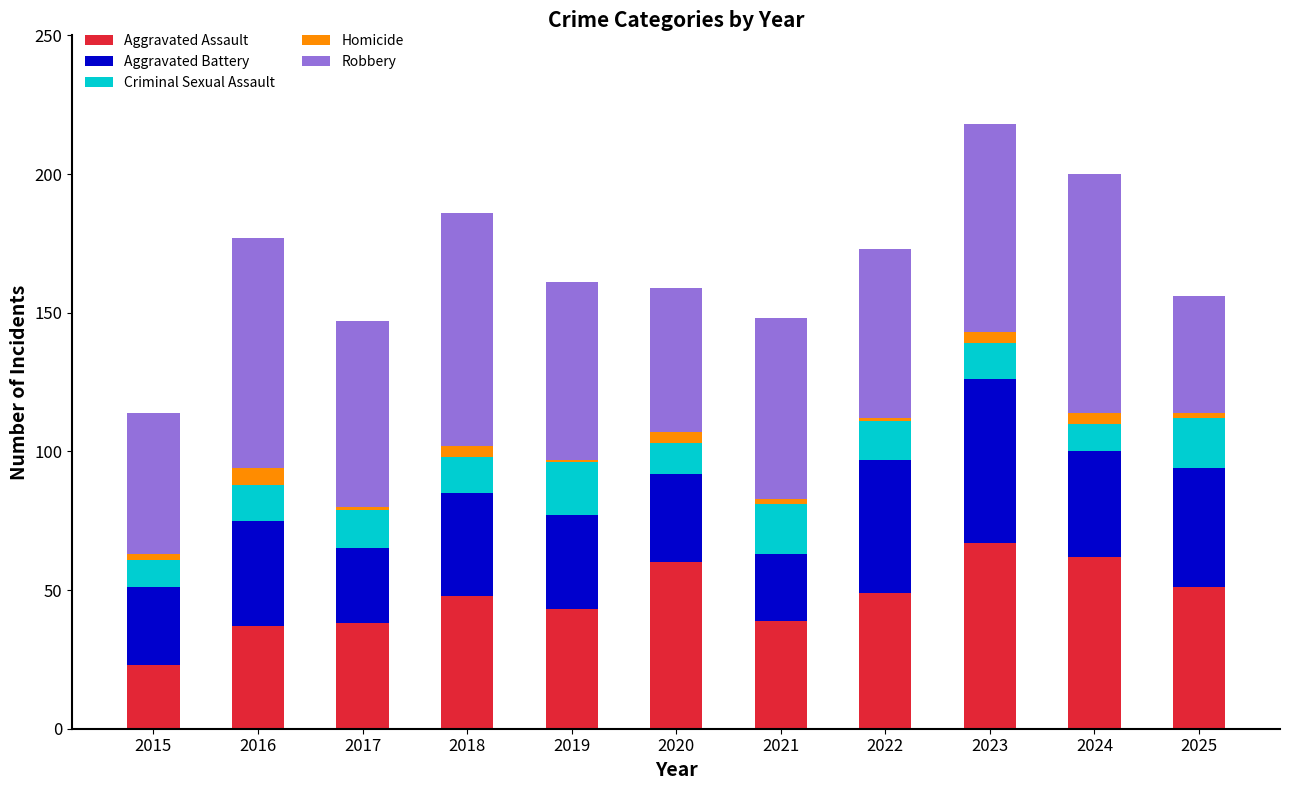

The Aggravated Assault series shows 17 at 2021. True or false?

False